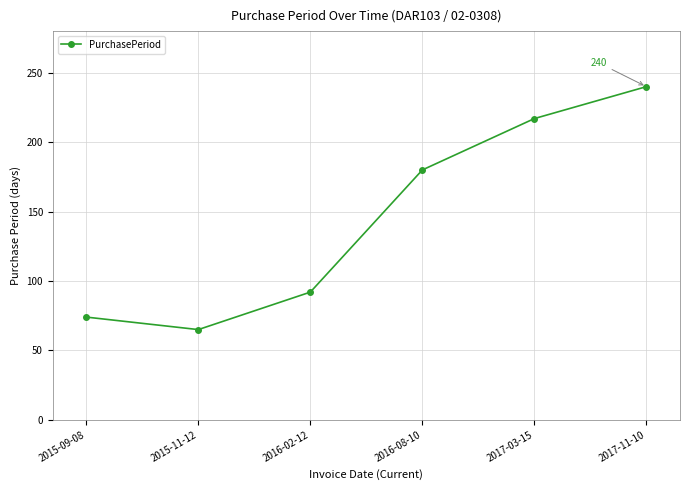

Rank the categories by value from lowest to highest.

2015-11-12, 2015-09-08, 2016-02-12, 2016-08-10, 2017-03-15, 2017-11-10